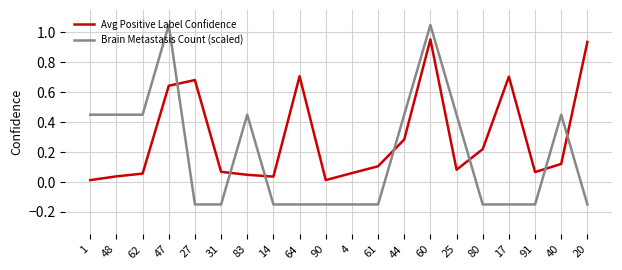

True or false: Brain Metastasis Count (scaled) and Avg Positive Label Confidence intersect in this chart.

True